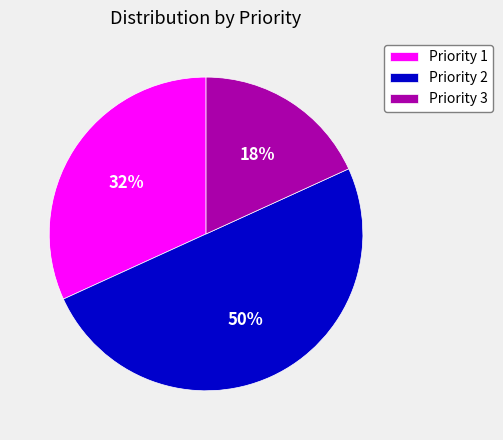

Does Priority 1 account for over 50% of the chart?

No